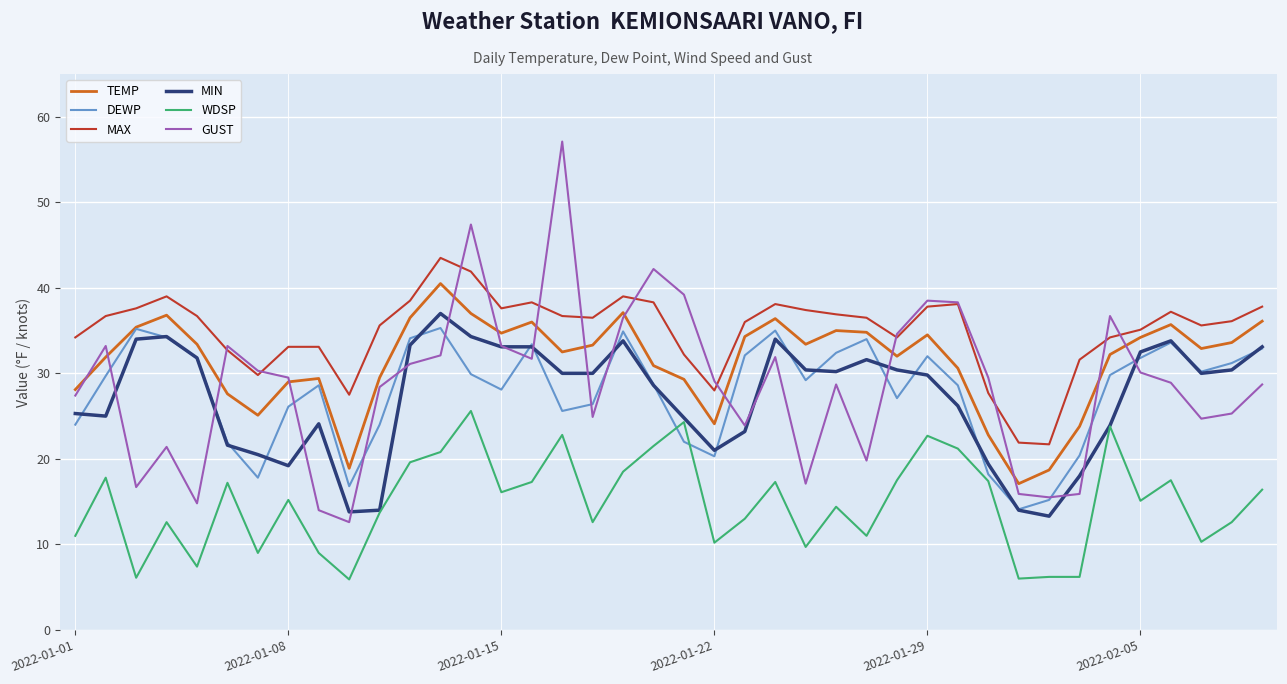

What is the maximum value for MIN?

37.0